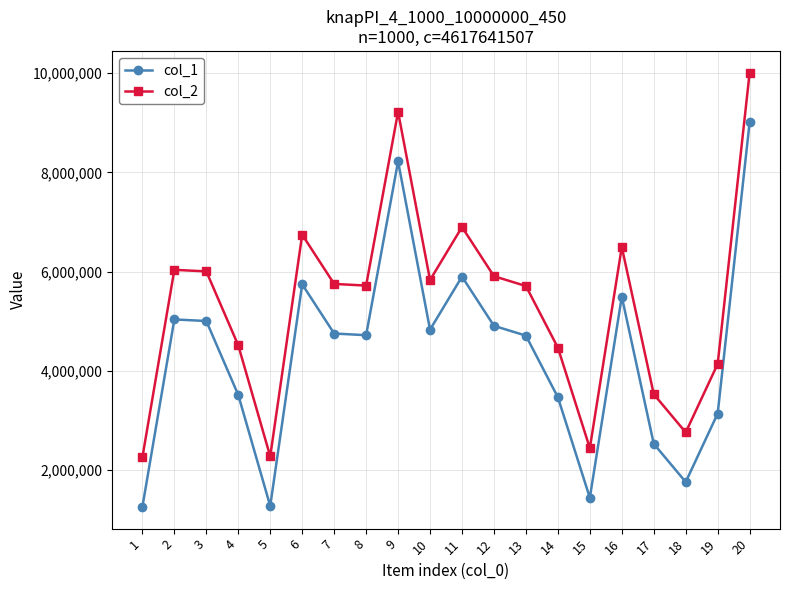

In col_2, how many points are higher than both neighbors (excluding endpoints)?

5